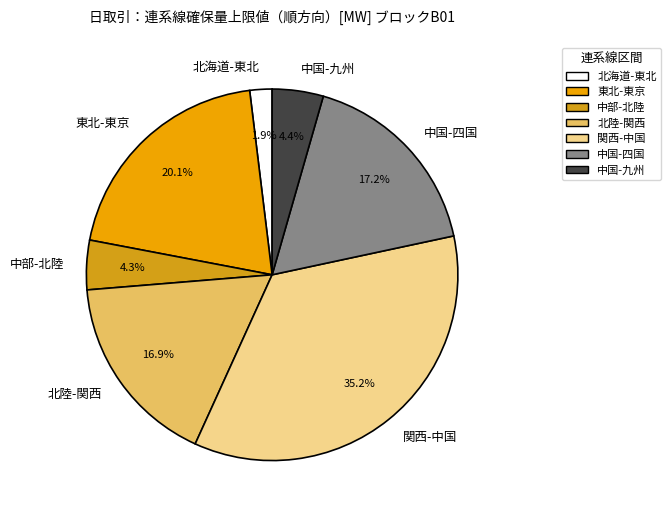

Is the sum of 中部-北陸 and 北海道-東北 greater than half?

No